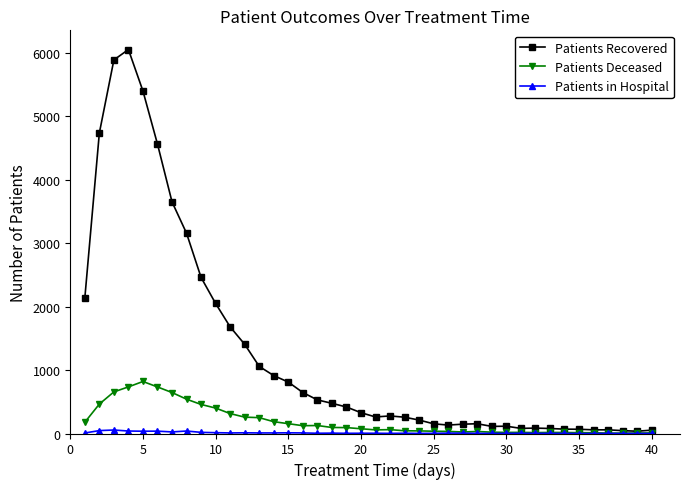

How many values in the Patients Deceased series are below 75?

20